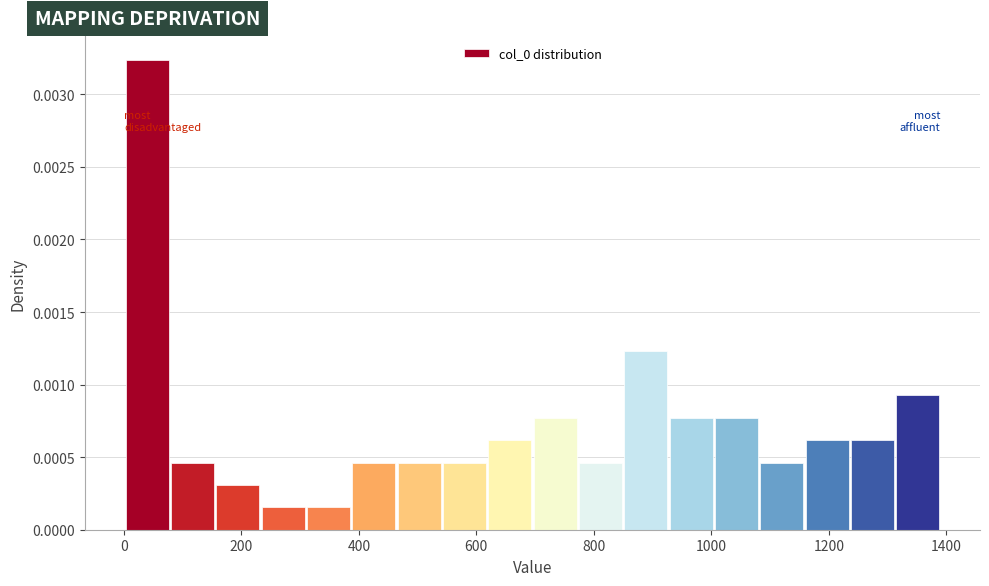

Around what value on the x-axis is the tallest bar? Give the approximate position of its centre, as read against the axis.

40